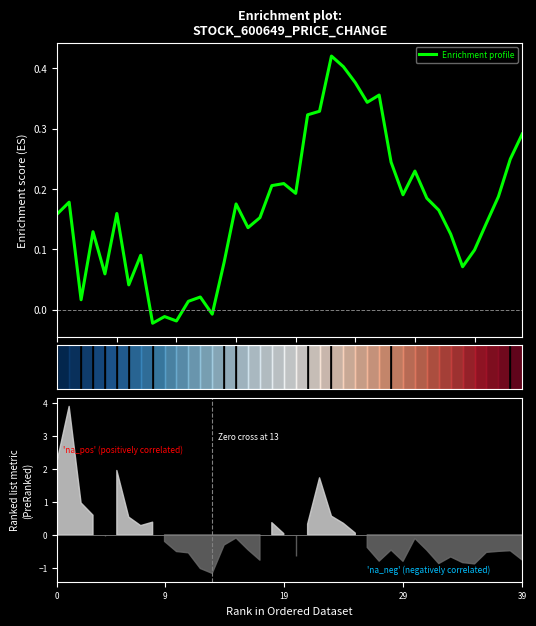

How many series are shown in this chart?

1